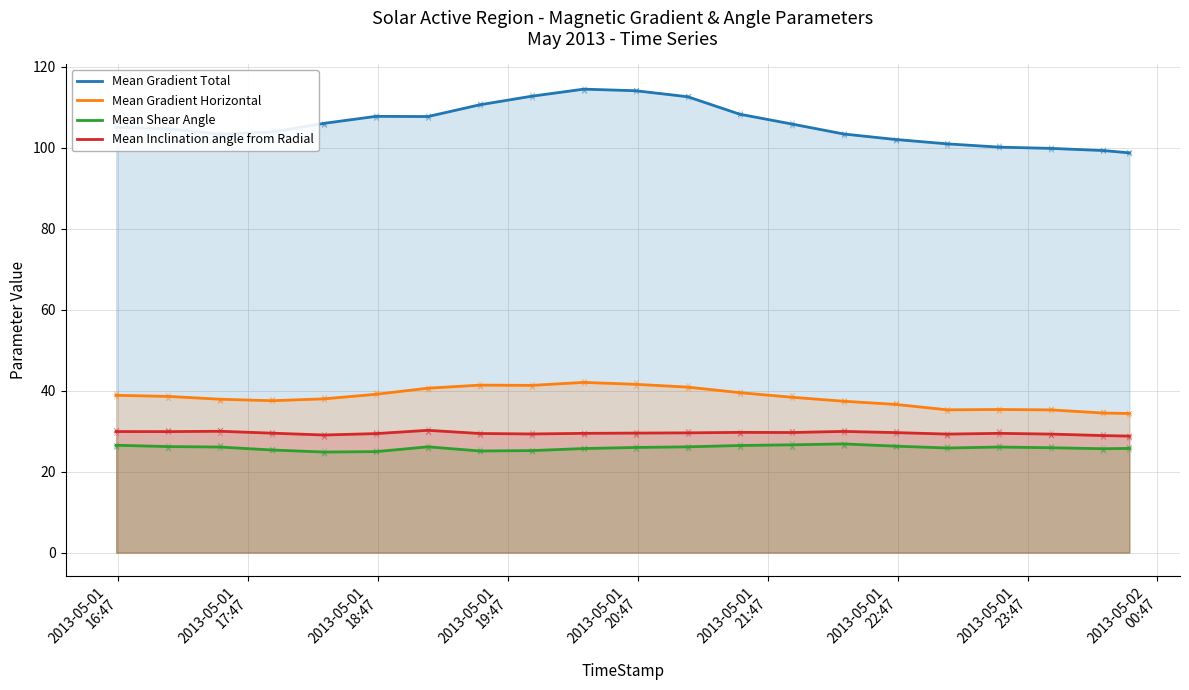

At which category is the sum across all series the highest?

9